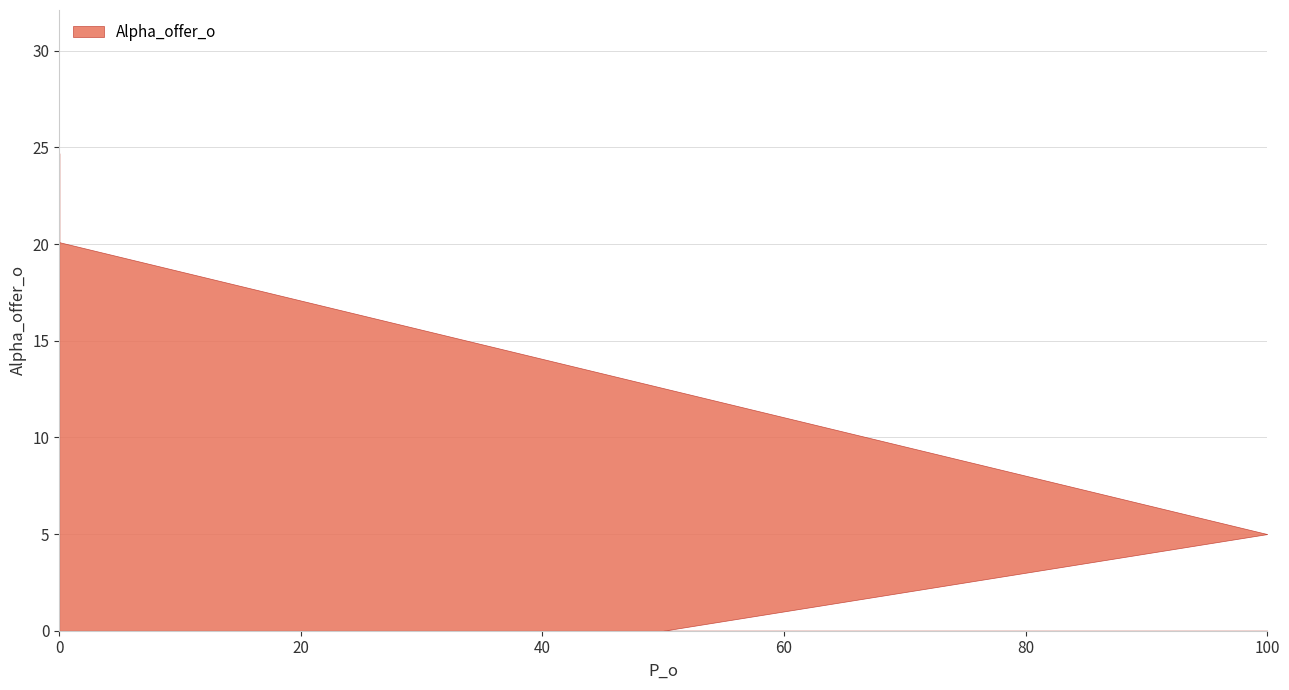

At which category does the chart reach its minimum across all series?

50